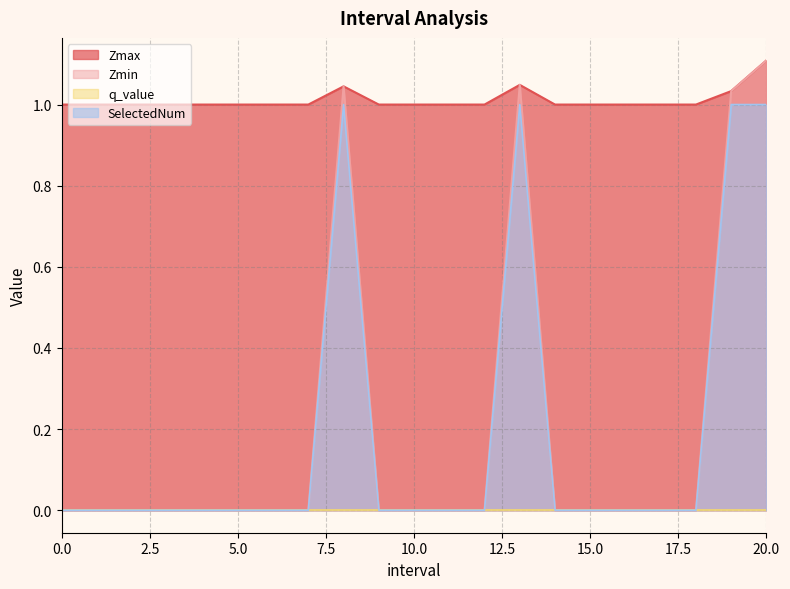

At 17, list the series in order from largest to smallest.

Zmax, Zmin, SelectedNum